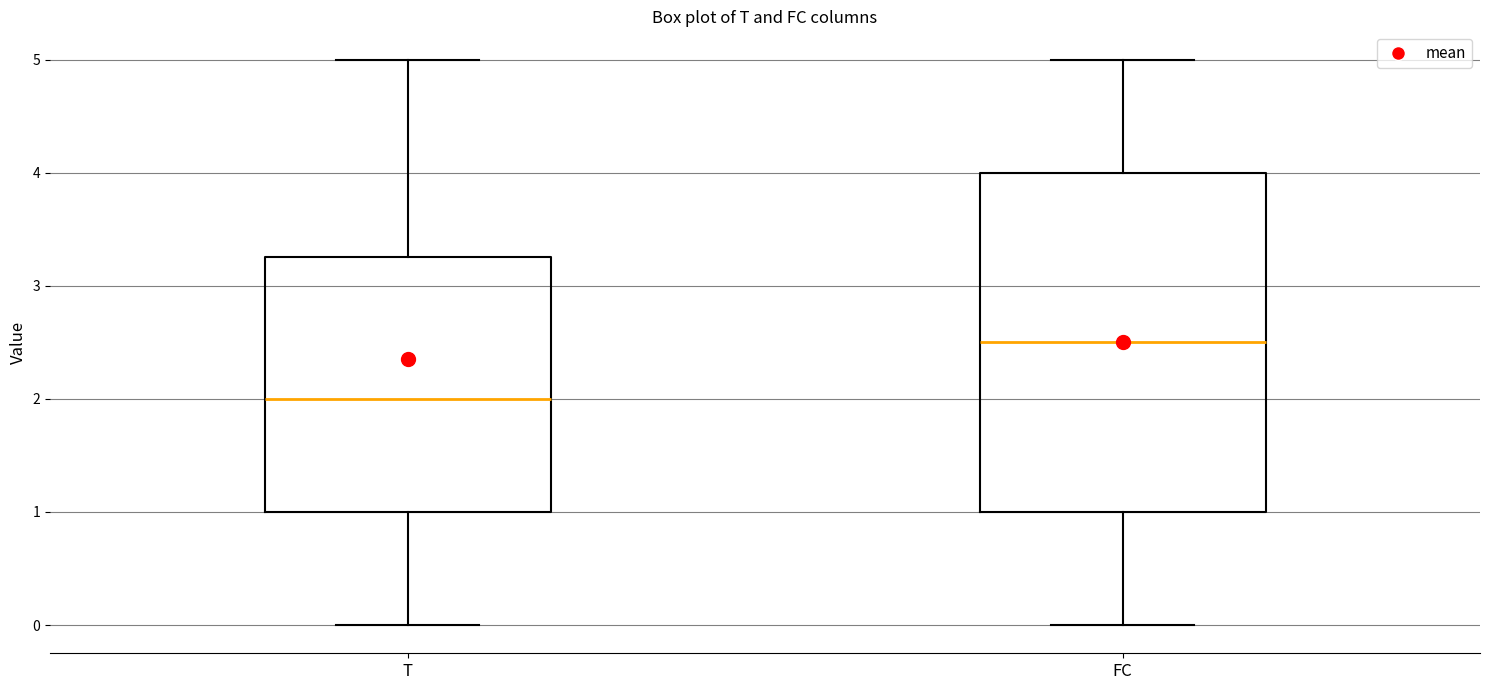

Comparing the boxes themselves (not the whiskers), which one is the tallest?

FC